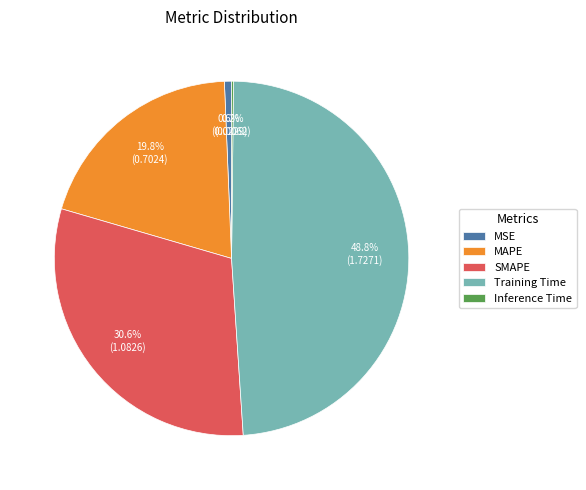

Does any single category account for the majority?

No